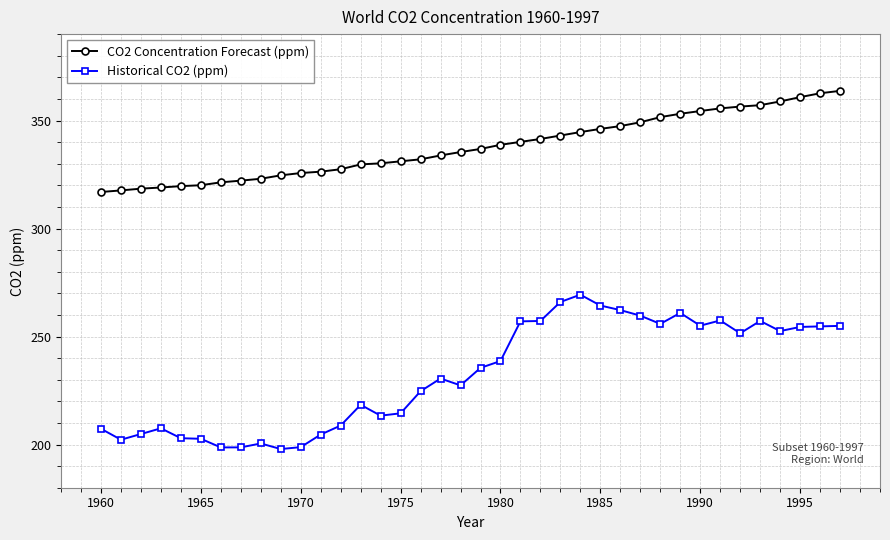

What is the difference between the second highest and minimum values in the CO2 Concentration Forecast (ppm) series?

45.7